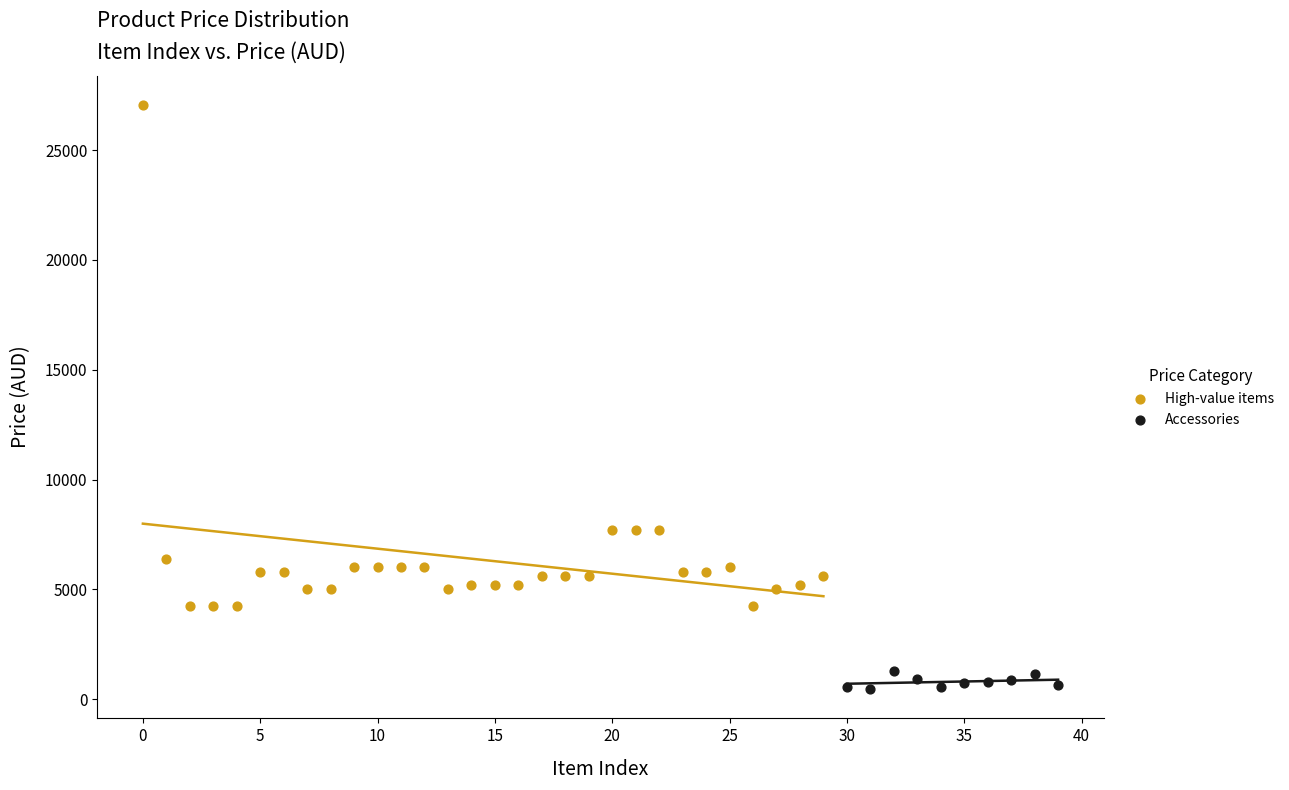

Which series contains the lowest Y value?

Accessories